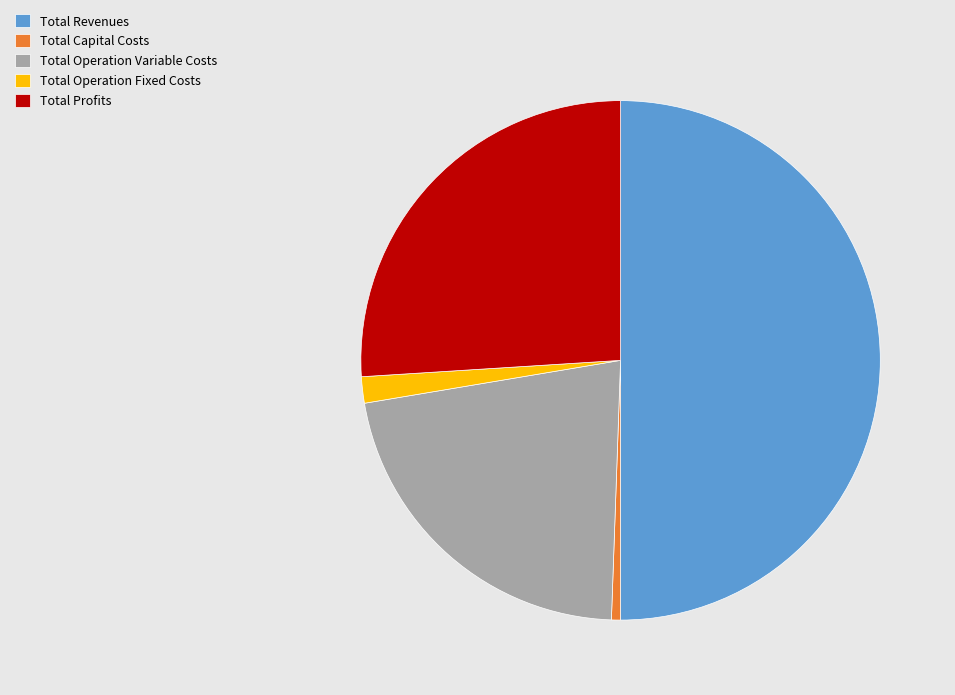

Is Total Capital Costs the majority of the pie?

No